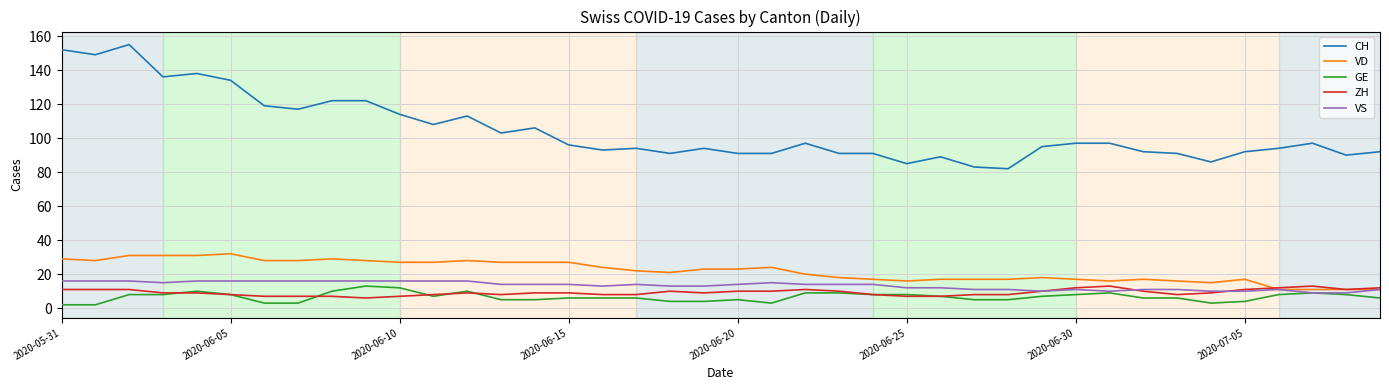

Which series has the widest spread of values?

CH